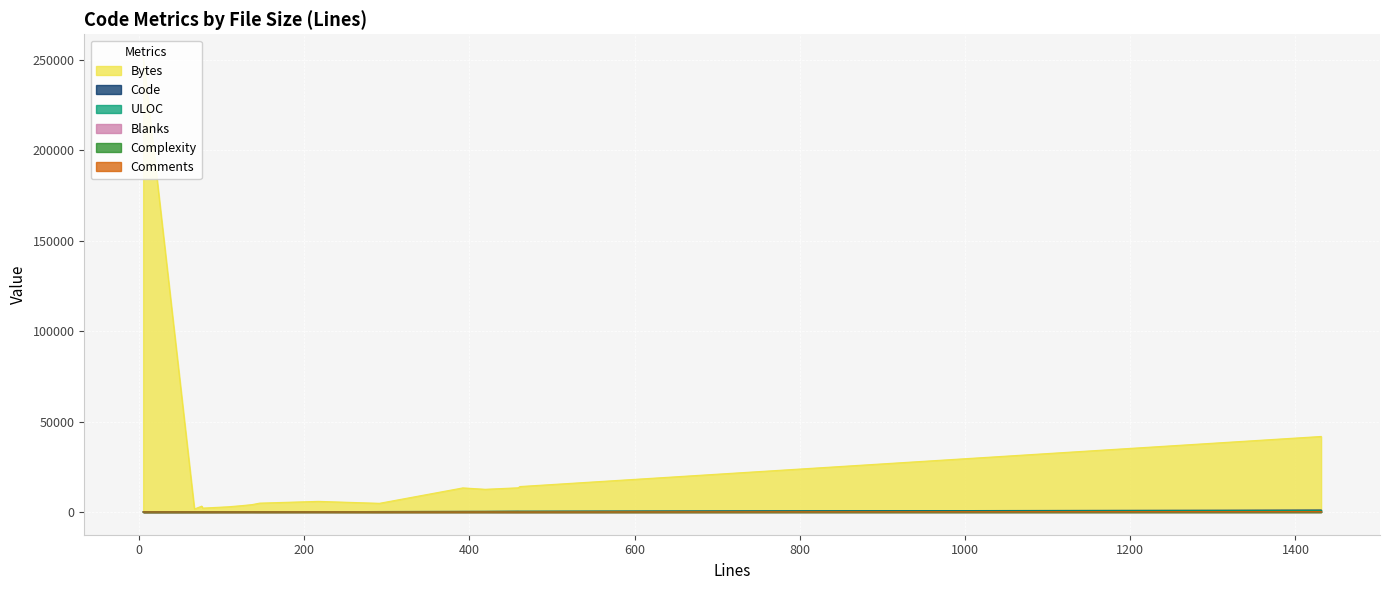

How many positive values does the Comments series have?

13